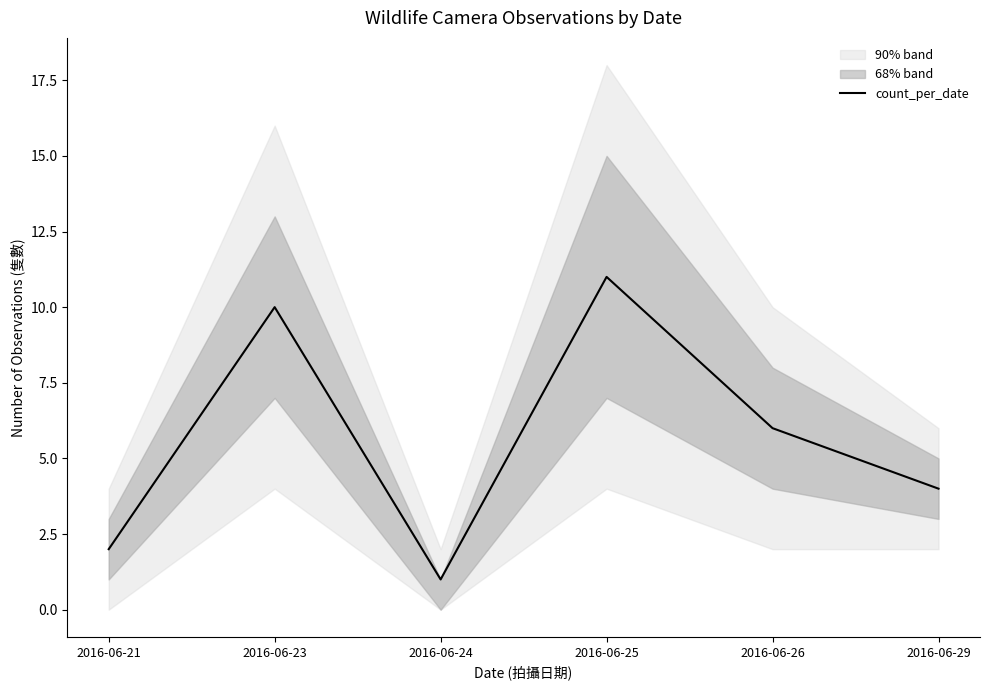

Count the values in the range 2 to 10.

4